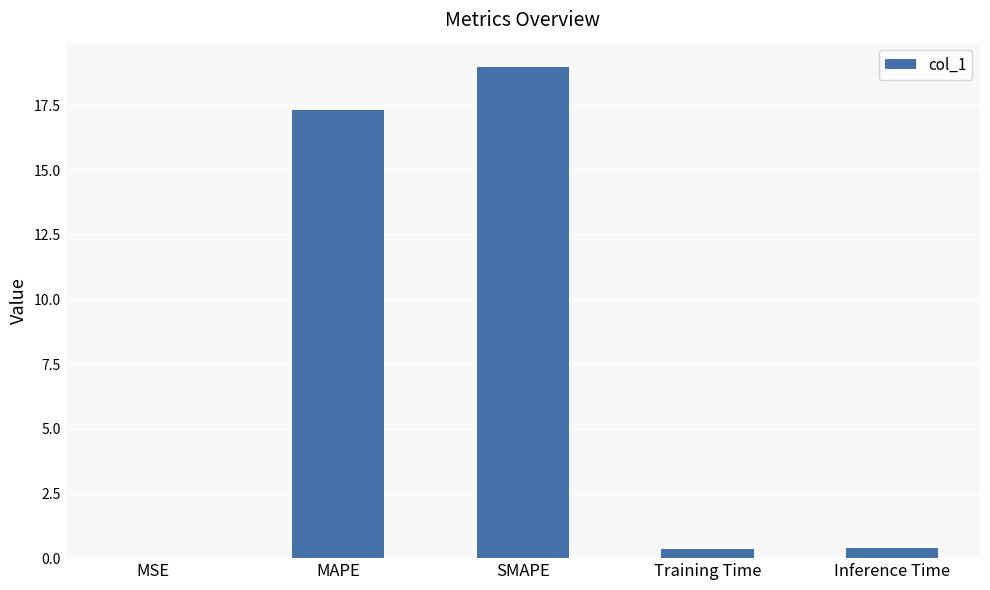

The chart shows a value of 7.5 at MAPE. True or false?

False